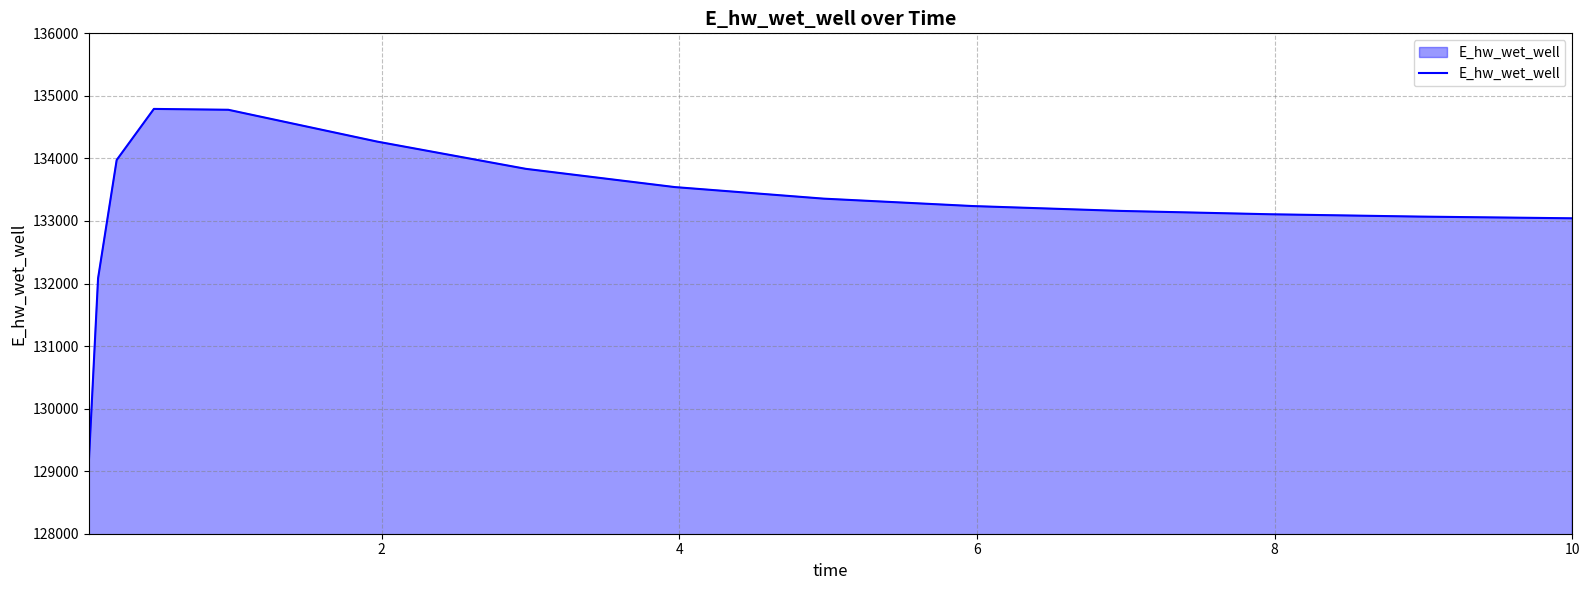

What is the smallest value displayed?

129131.1